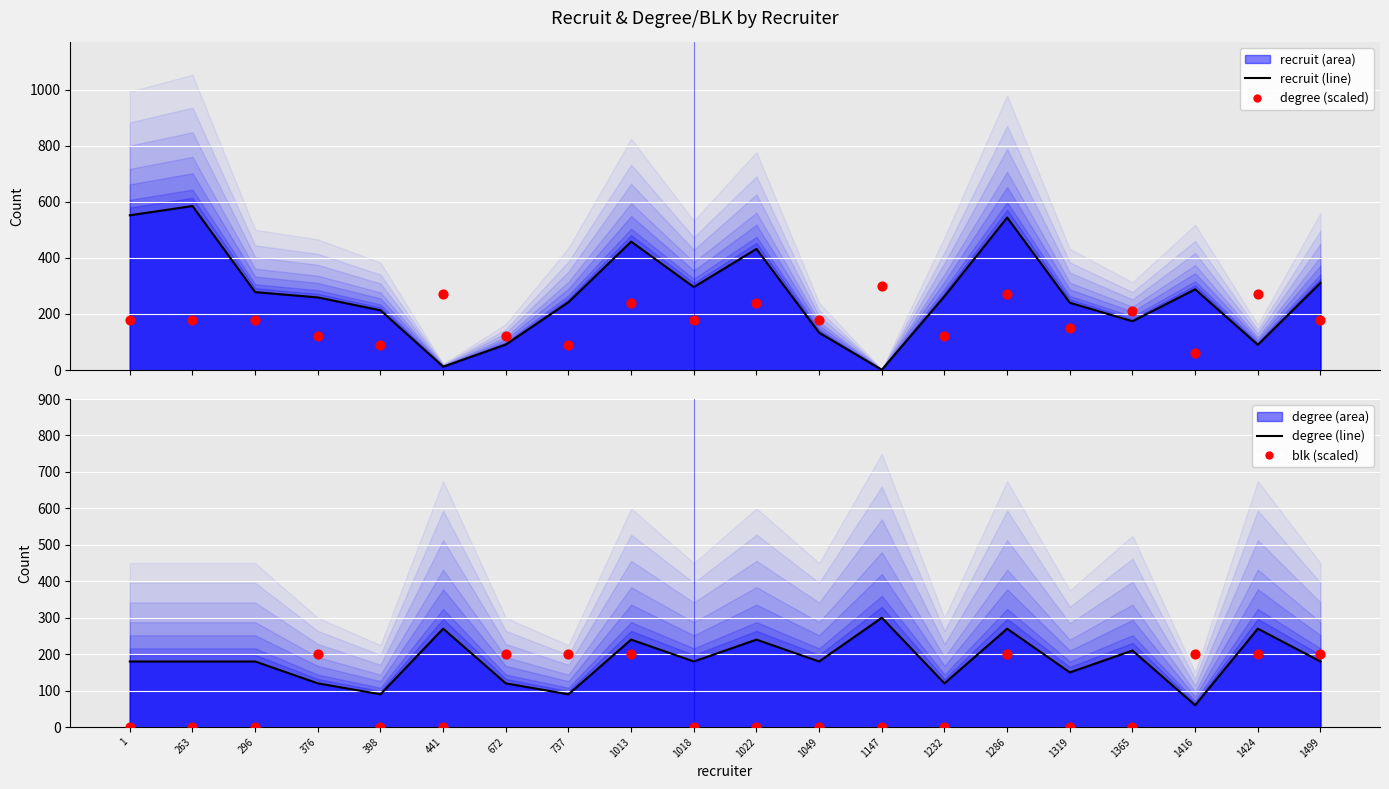

Is the value of blk (scaled ×200) at 1022 greater than the value of recruit at 1022?

No